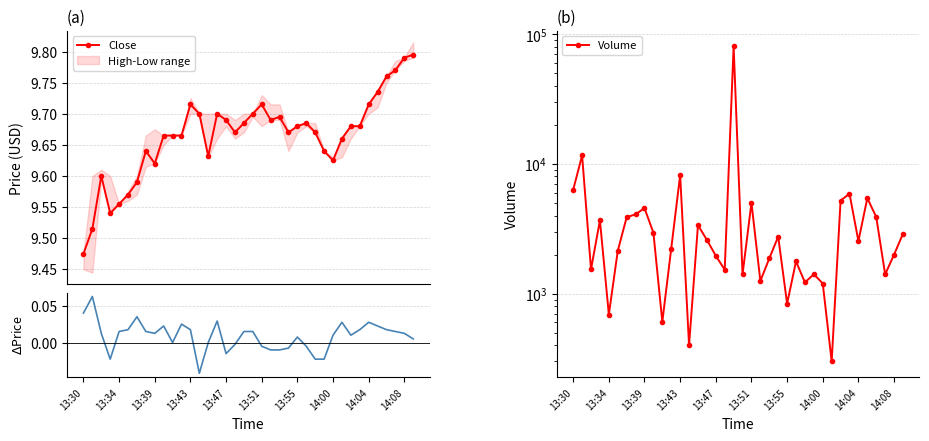

True or false: Close has more than 0 interior local peaks.

True